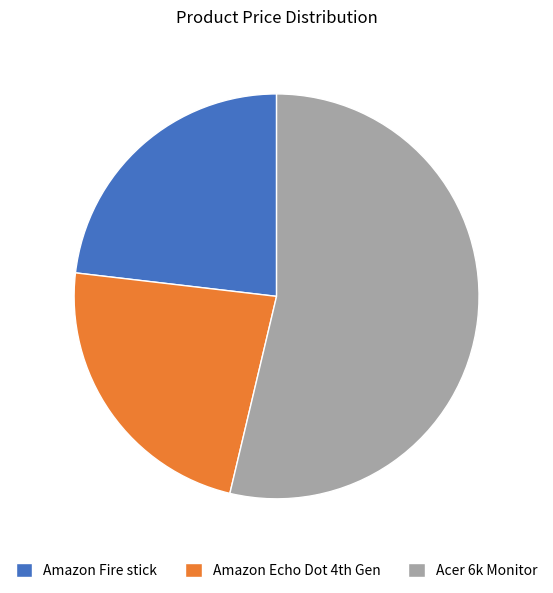

True or false: Amazon Fire stick accounts for 31% of the total.

False